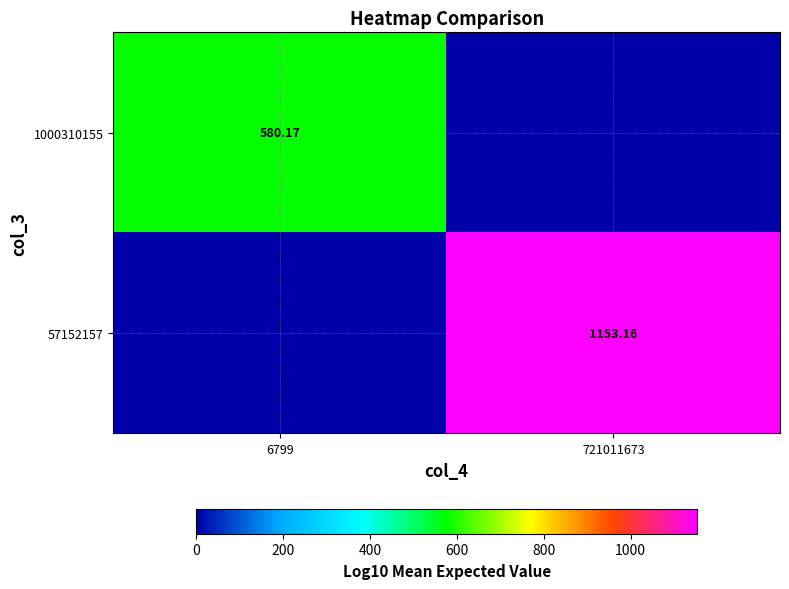

At which category is the sum across all series the highest?

721011673